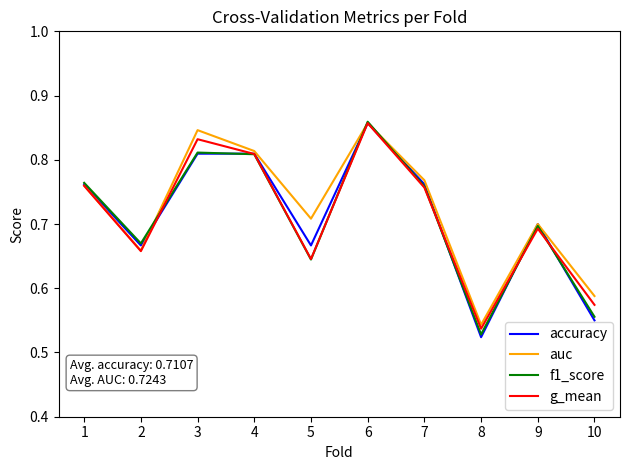

True or false: auc has more than 2 points higher than both neighbors.

True